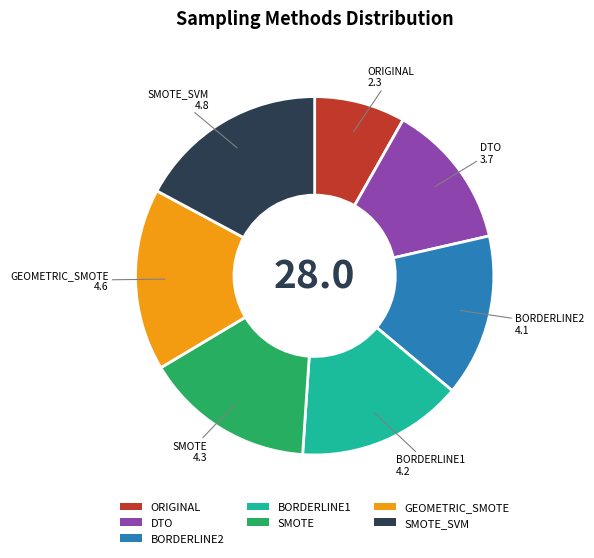

Which has a higher value, SMOTE or DTO?

SMOTE